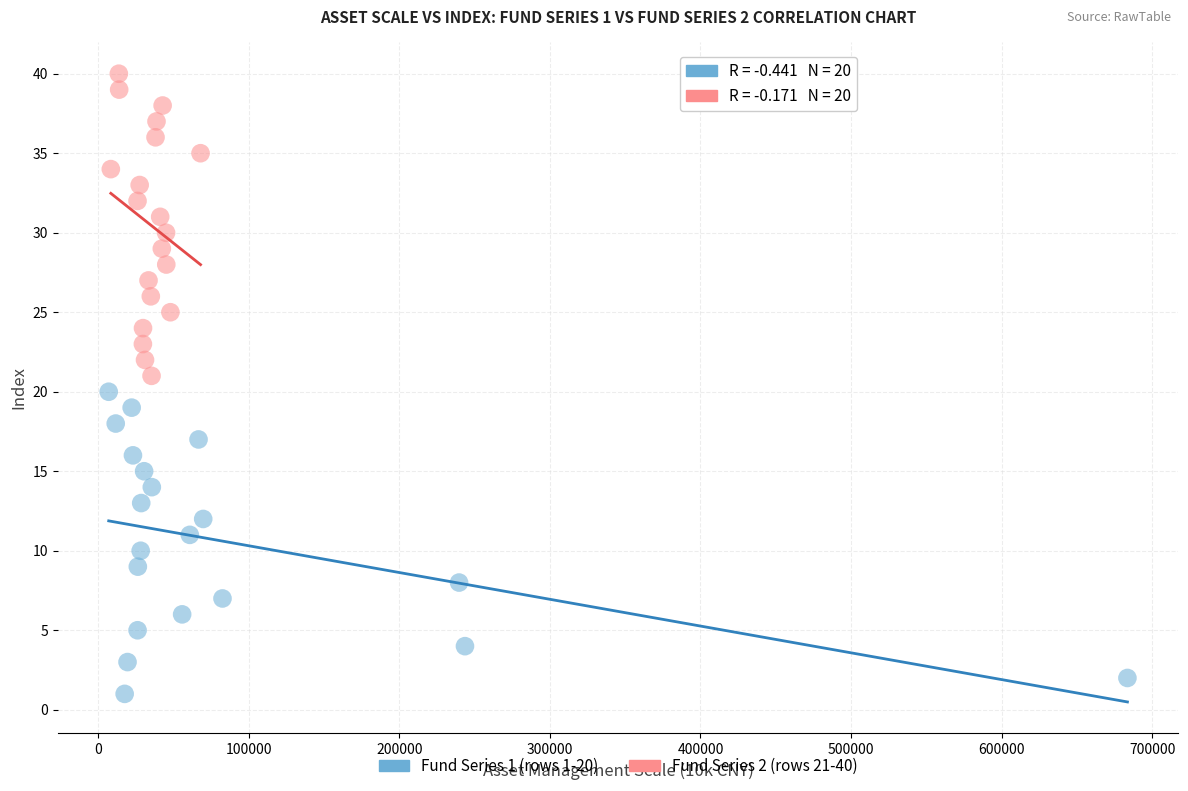

Which series reaches the minimum Y coordinate?

Fund Series 1 (rows 1-20)